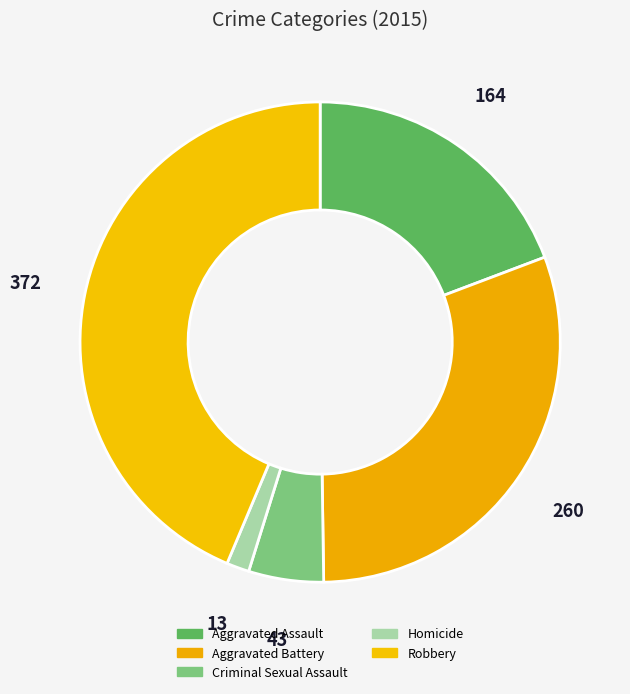

What is the smallest slice in the pie chart?

Homicide